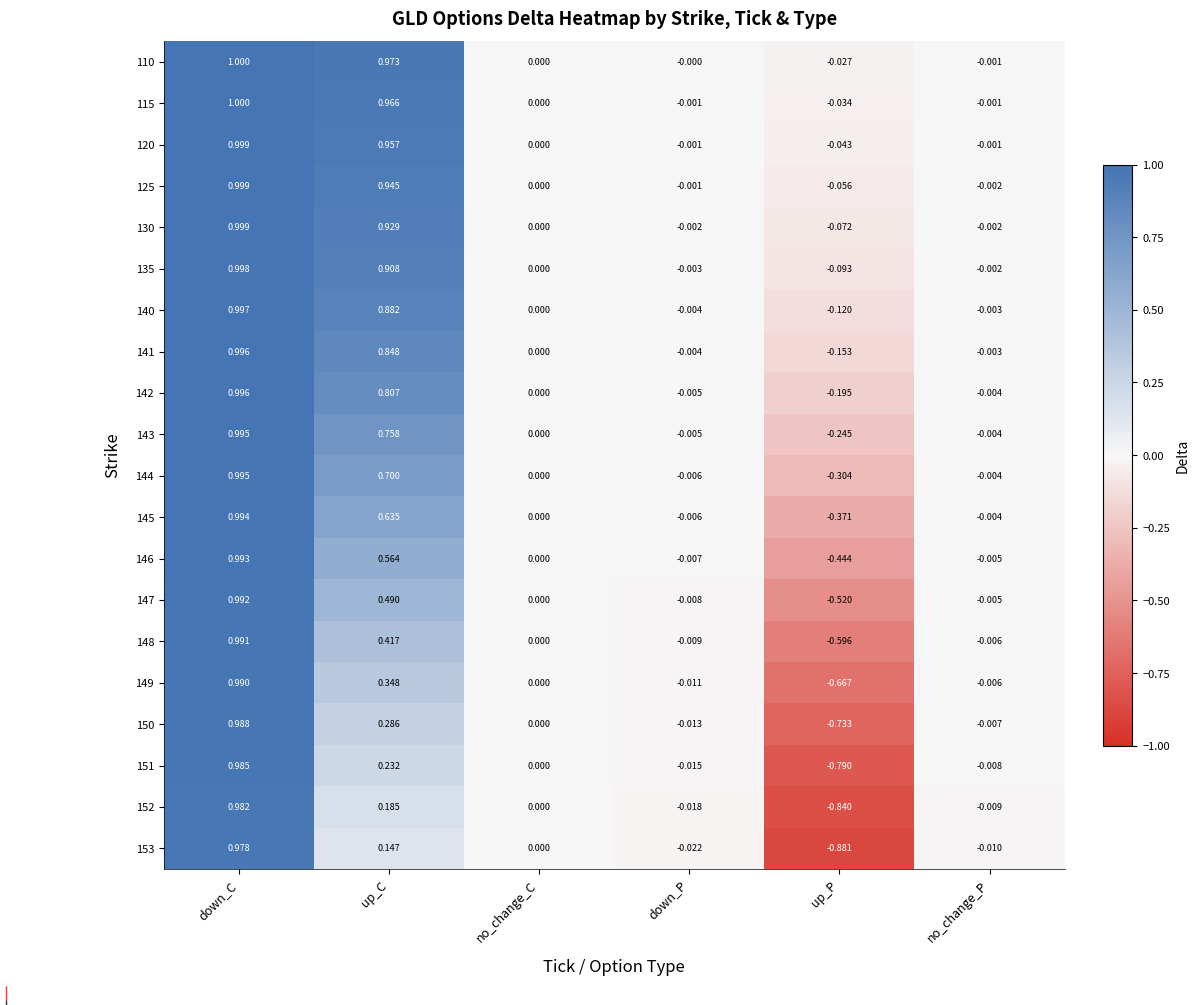

Rank the categories by 125 value from lowest to highest.

up_P, no_change_P, down_P, no_change_C, up_C, down_C